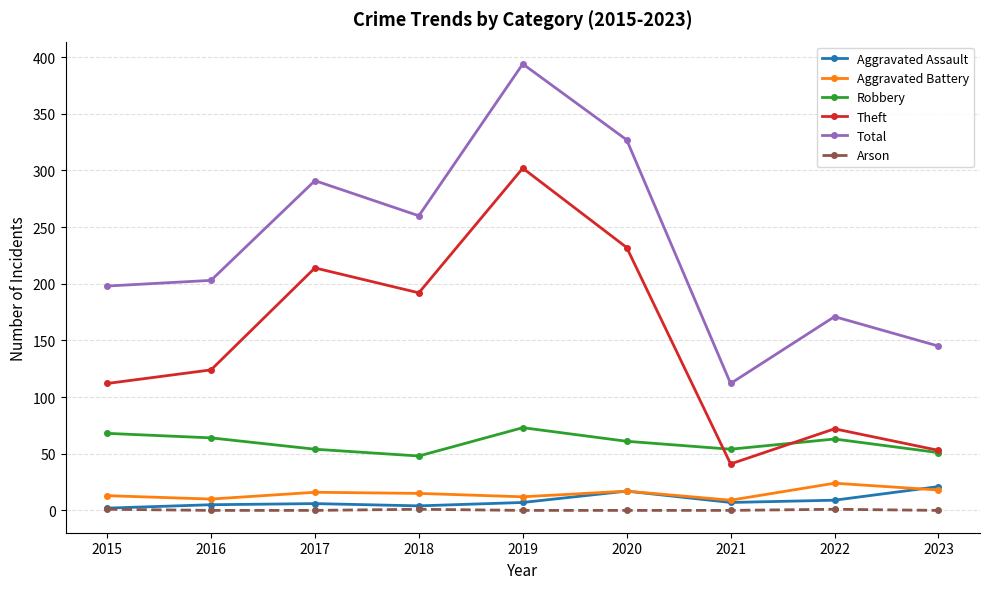

What is the spread (max minus min) of values at 2021?

112